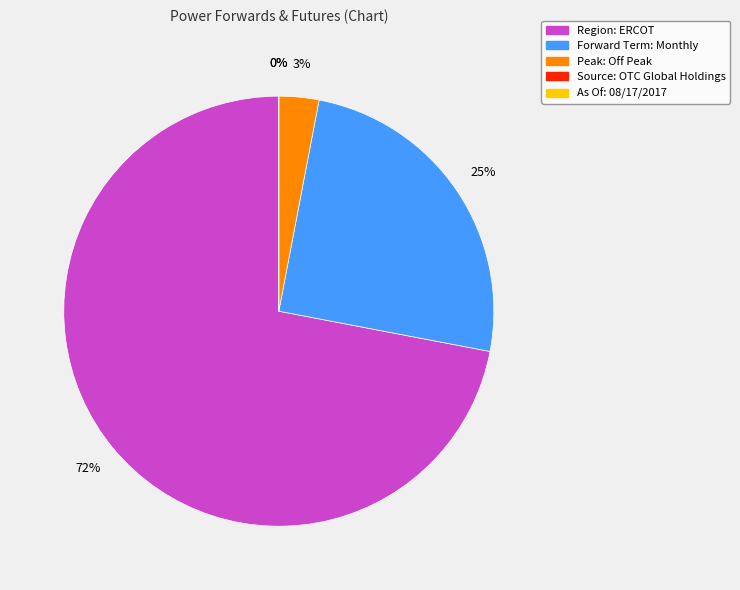

The Peak: Off Peak slice represents 1% of the pie. True or false?

False